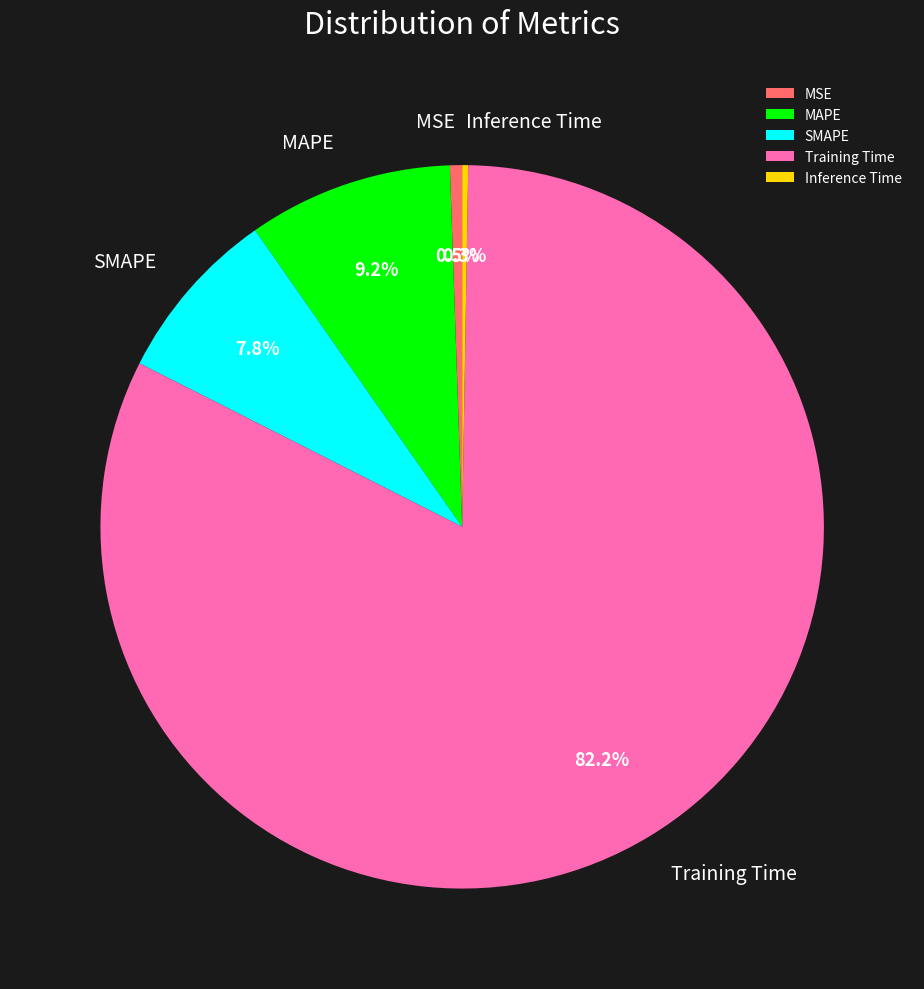

Which slice is the largest?

Training Time